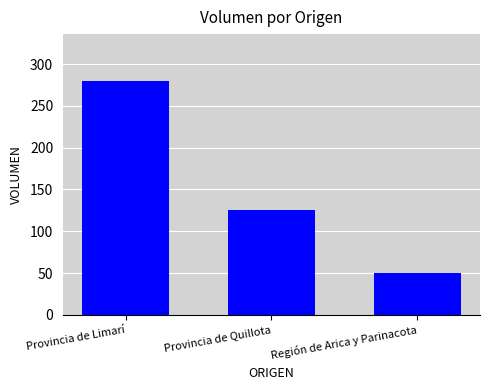

What value does the data have at Provincia de Limarí, to the nearest 10?

280